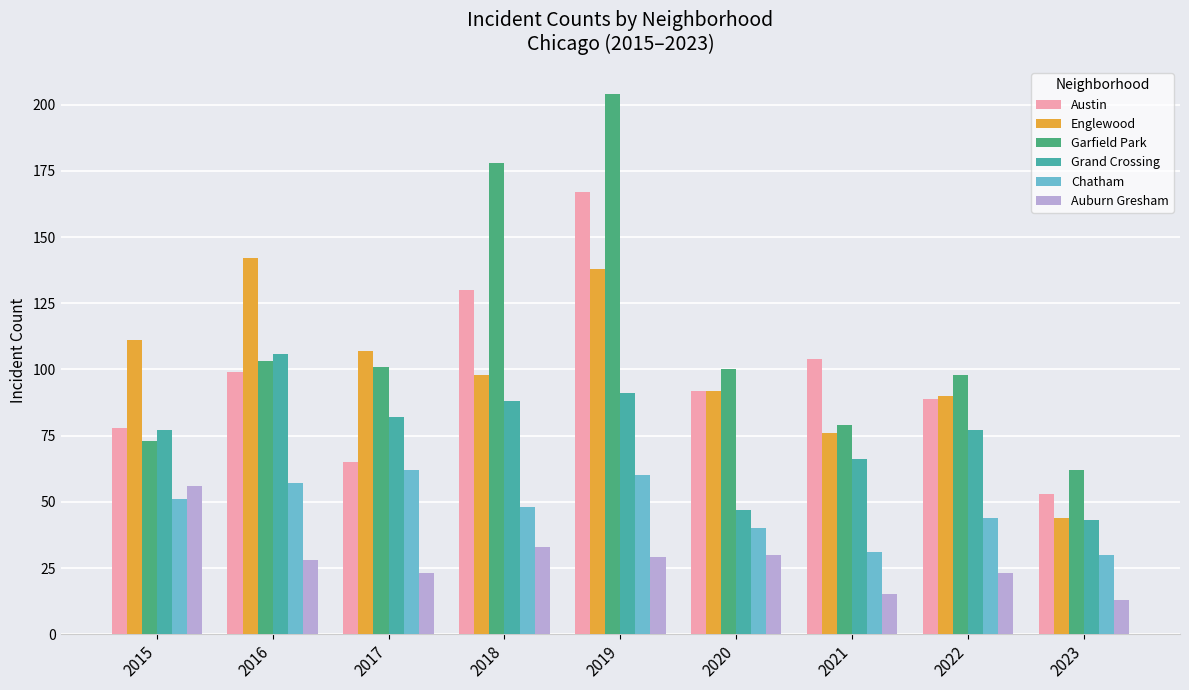

What is the average value of the Englewood series?

100